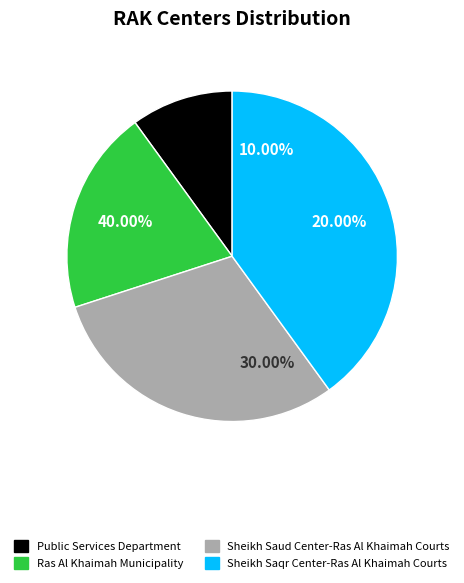

How many segments does this pie chart have?

4